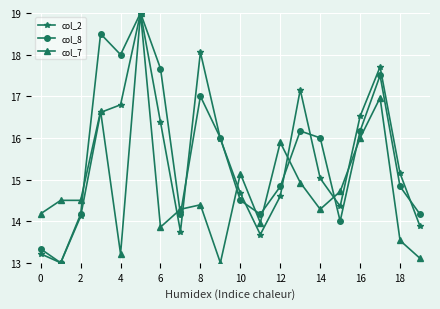

True or false: col_7 has more than 1 points higher than both neighbors.

True